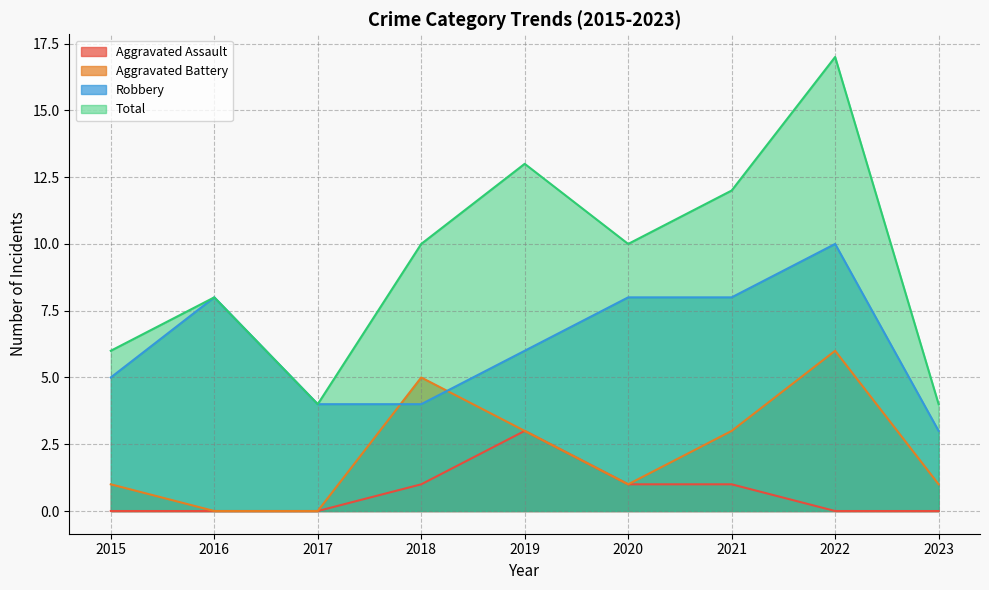

Is the value of Aggravated Assault at 2020 greater than the value of Total at 2016?

No